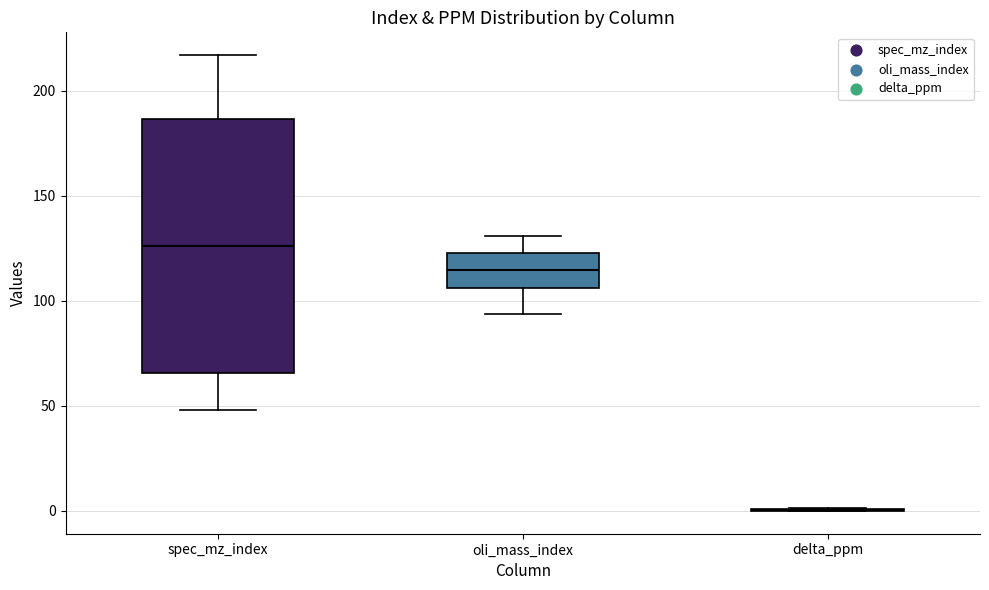

Reading left to right, transcribe this box plot: for each box, give where its median line is, the range the box spans, and where its two whiskers end, as read against the y-axis. The values are not printed on the chart, so give them approximately, as read against the axis.

spec_mz_index: median 125, box 65 to 185, whiskers 50 to 215
oli_mass_index: median 115, box 105 to 125, whiskers 95 to 130
delta_ppm: box collapsed to a line at 0, whiskers 0 to 0